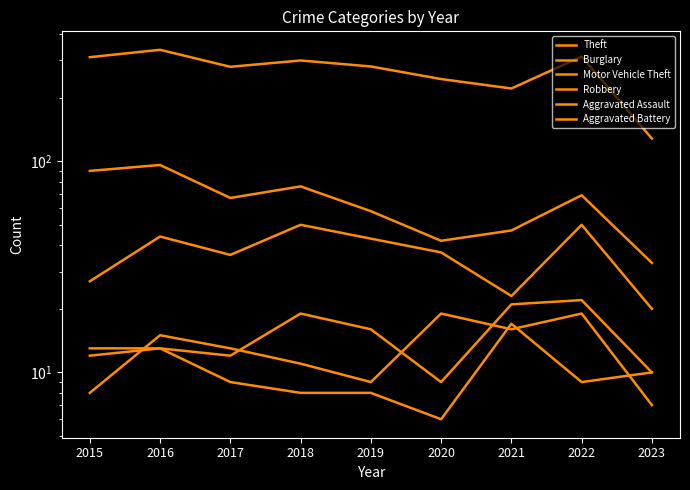

True or false: Theft and Motor Vehicle Theft intersect in this chart.

False